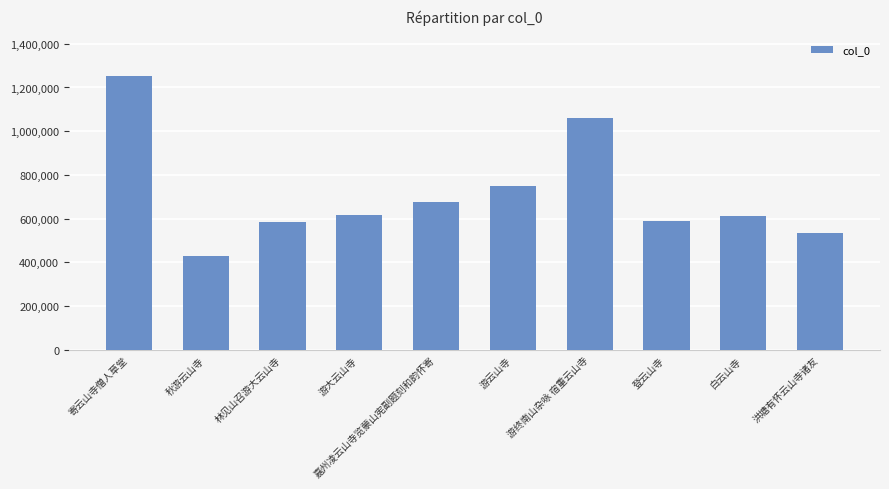

Approximately how many times larger is the value at 寄云山寺僧人草堂 compared to 林见山召游大云山寺?

2.1